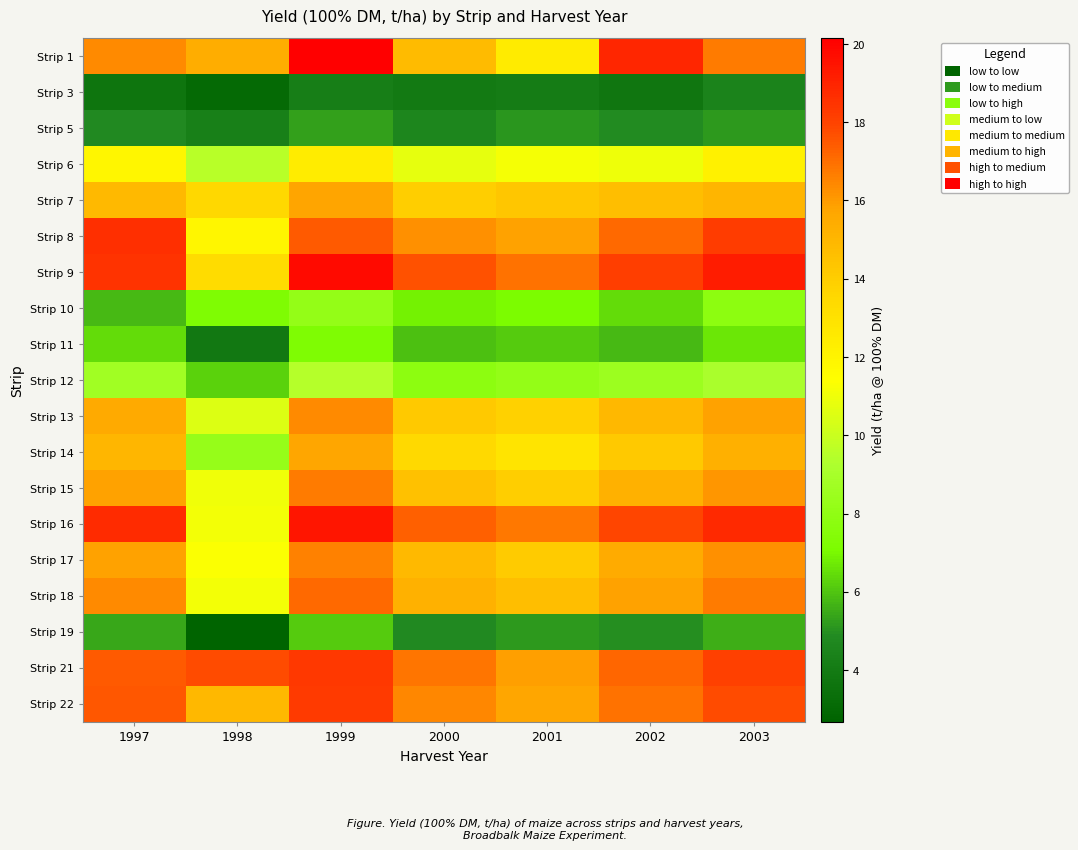

What is the minimum value shown in the chart?

2.7